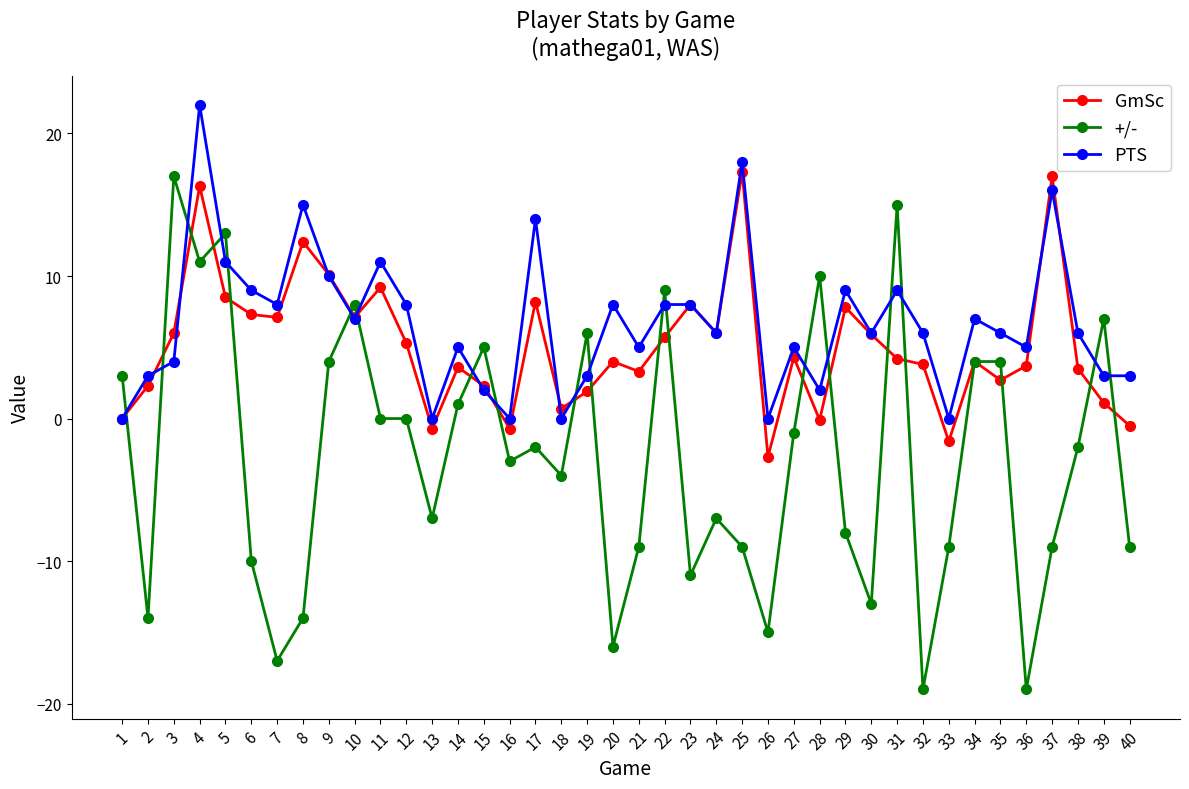

True or false: GmSc has more than 0 interior local peaks.

True